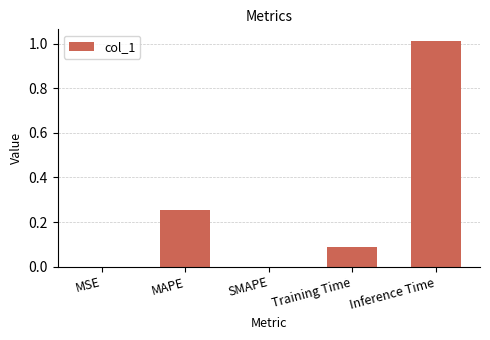

Is it true that the value at Inference Time is 1.7?

False